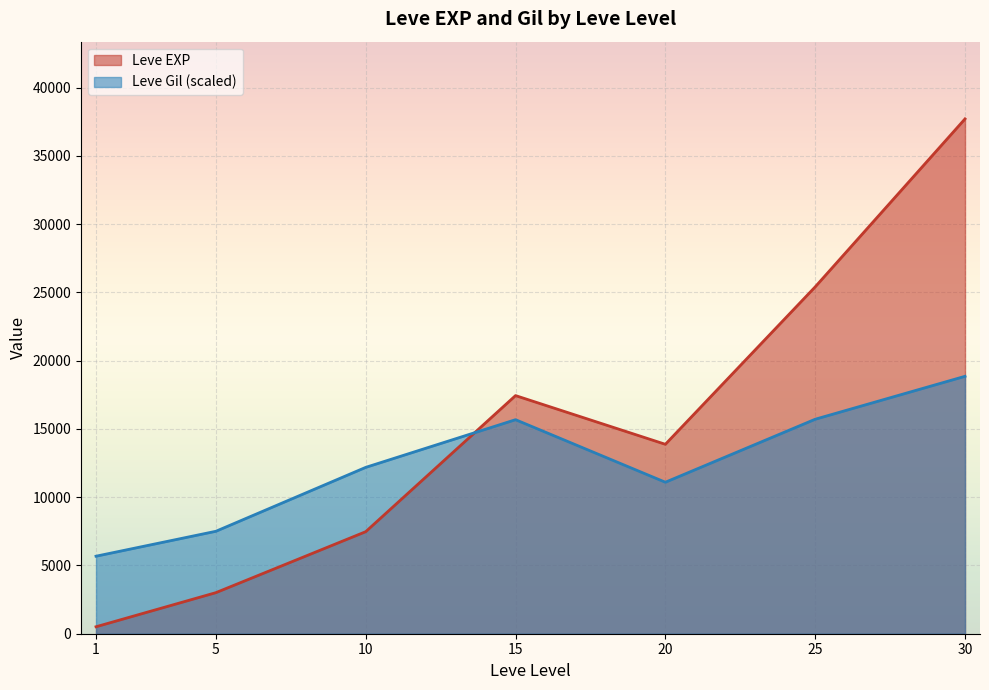

At which label does Leve Gil first exceed 223?

10